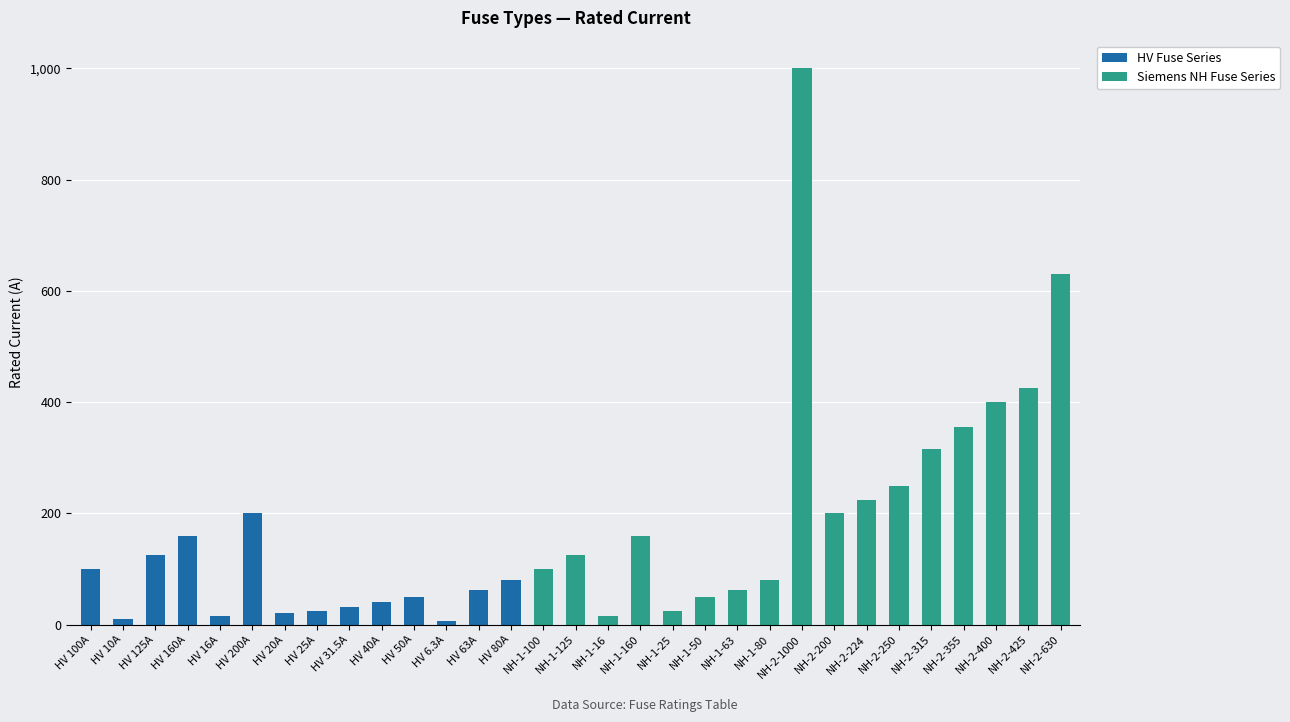

List the labels in order of value, smallest first.

HV 6.3A, HV 10A, HV 16A, NH-1-16, HV 20A, HV 25A, NH-1-25, HV 31.5A, HV 40A, HV 50A, NH-1-50, HV 63A, NH-1-63, HV 80A, NH-1-80, HV 100A, NH-1-100, HV 125A, NH-1-125, HV 160A, NH-1-160, HV 200A, NH-2-200, NH-2-224, NH-2-250, NH-2-315, NH-2-355, NH-2-400, NH-2-425, NH-2-630, NH-2-1000